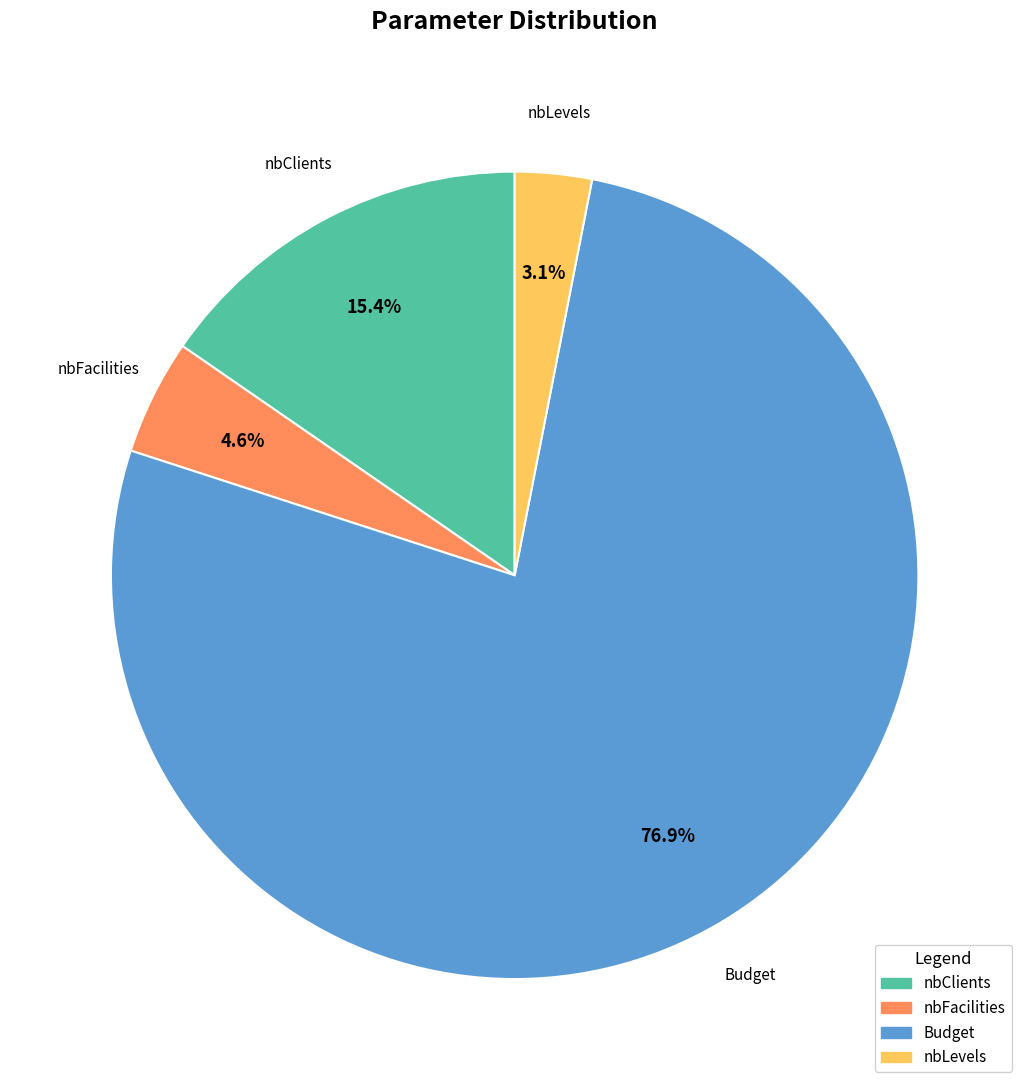

What is the largest slice in the pie chart?

Budget